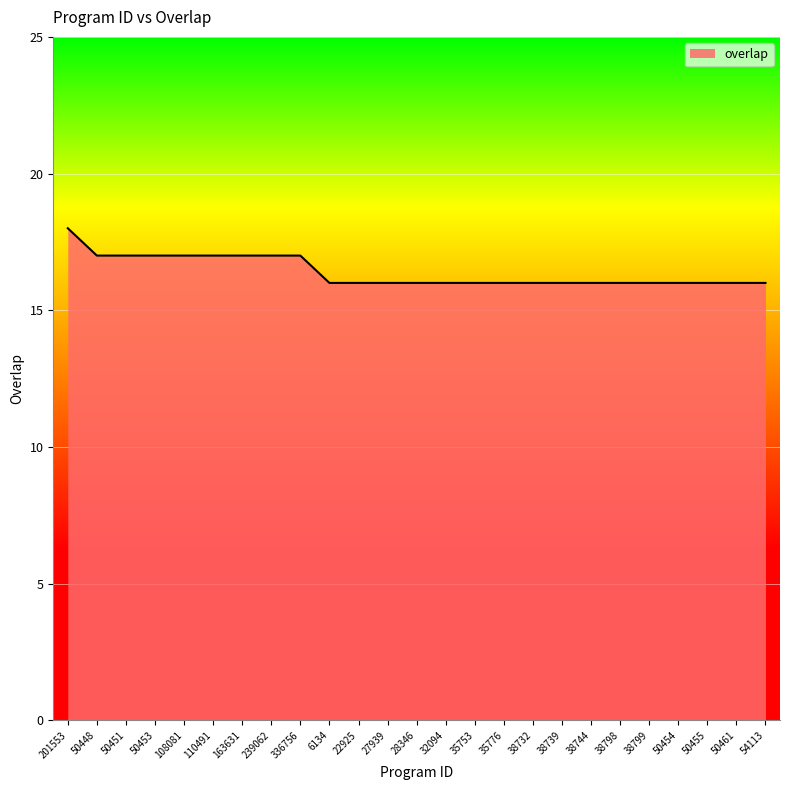

What is the ratio of the value at 110491 to the value at 38744?

1.1